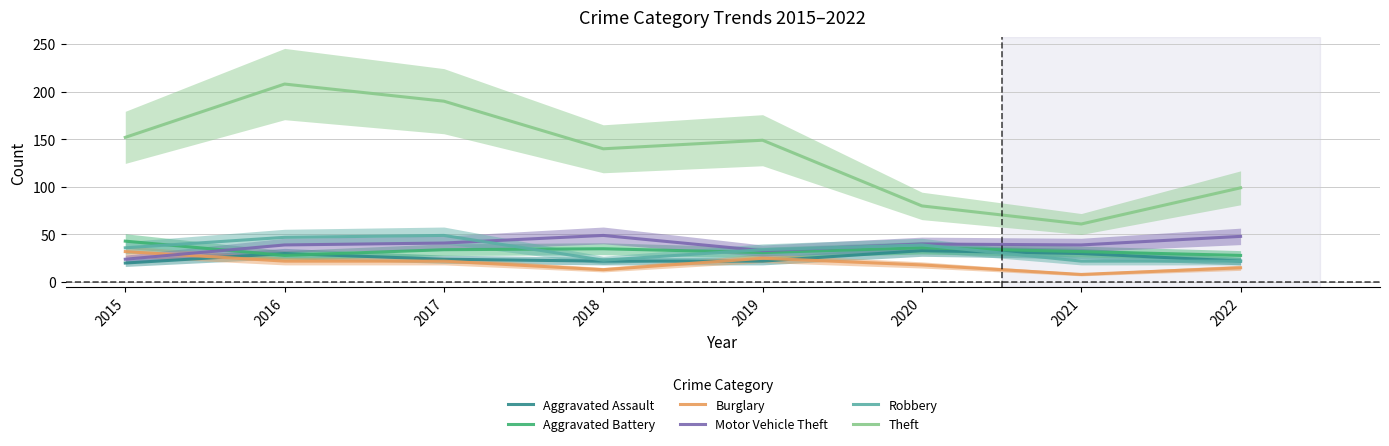

What is the sum of the Burglary values at 2022 and 2015?

47